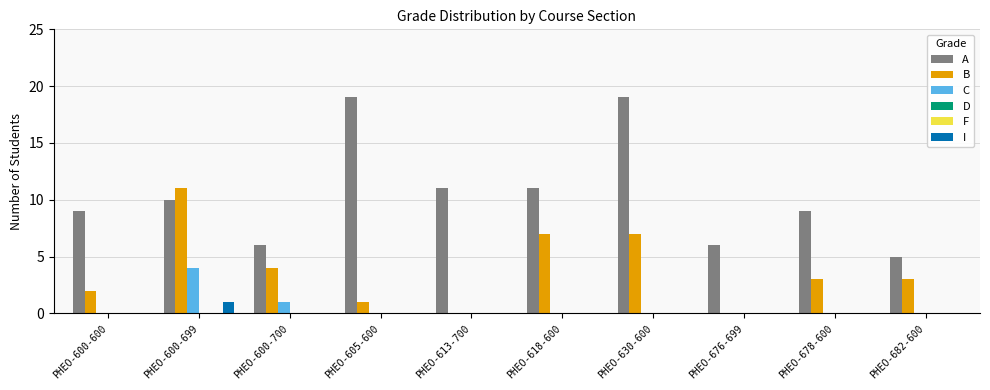

Rank the categories by B value from highest to lowest.

PHEO-600-699, PHEO-618-600, PHEO-630-600, PHEO-600-700, PHEO-678-600, PHEO-682-600, PHEO-600-600, PHEO-605-600, PHEO-613-700, PHEO-676-699